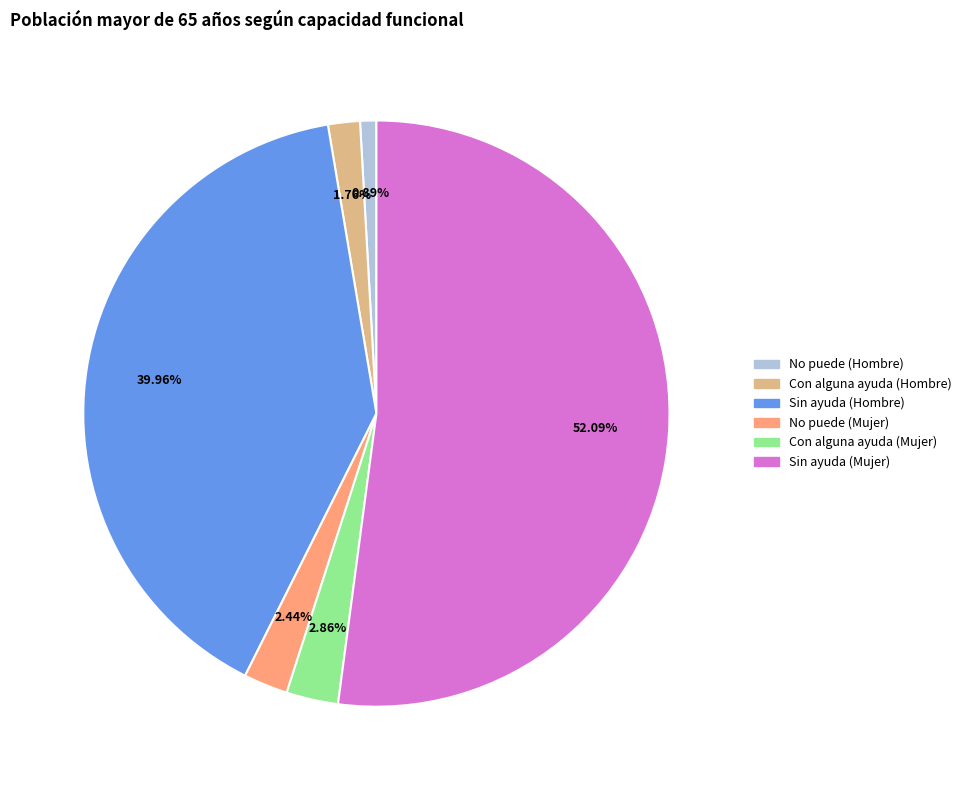

To the nearest percent, what is the combined percentage of Sin ayuda (Mujer) and No puede (Hombre)?

53%